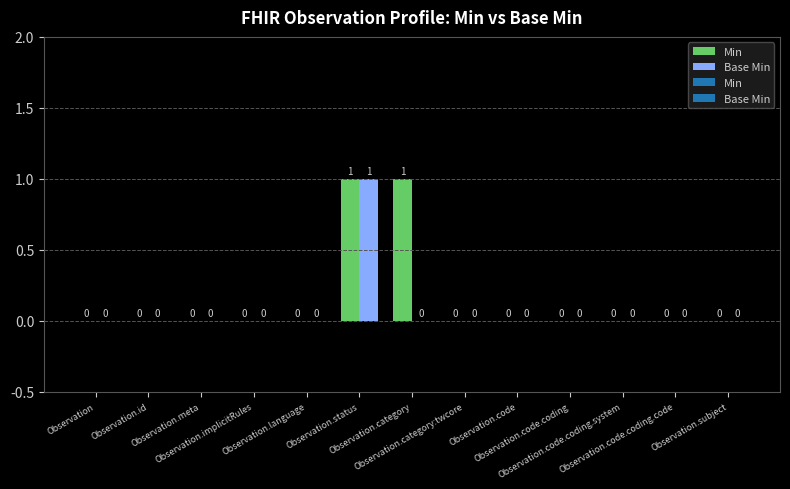

Where is Base Min nearest to the value 0?

Observation